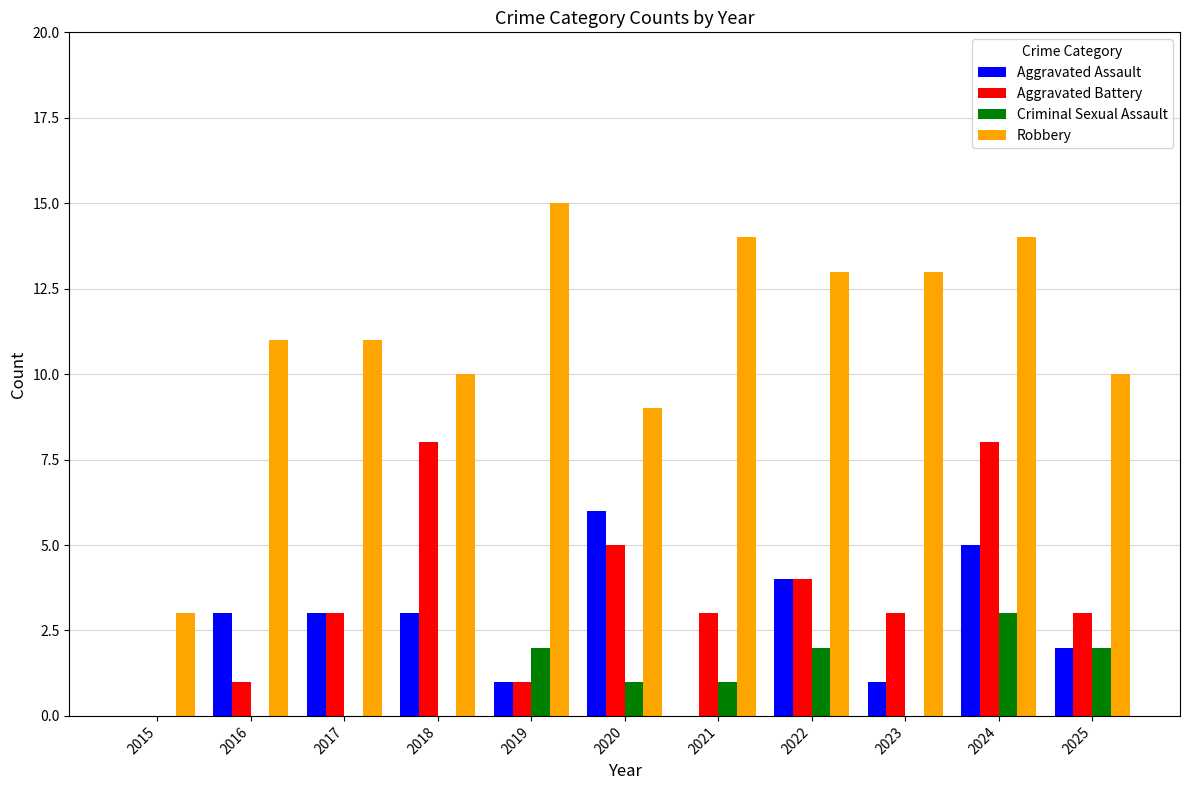

Reading left to right, list all the values displayed in this chart.

Aggravated Assault: 2015=0	2016=3	2017=3	2018=3	2019=1	2020=6	2021=0	2022=4	2023=1	2024=5	2025=2
Aggravated Battery: 2015=0	2016=1	2017=3	2018=8	2019=1	2020=5	2021=3	2022=4	2023=3	2024=8	2025=3
Criminal Sexual Assault: 2015=0	2016=0	2017=0	2018=0	2019=2	2020=1	2021=1	2022=2	2023=0	2024=3	2025=2
Robbery: 2015=3	2016=11	2017=11	2018=10	2019=15	2020=9	2021=14	2022=13	2023=13	2024=14	2025=10